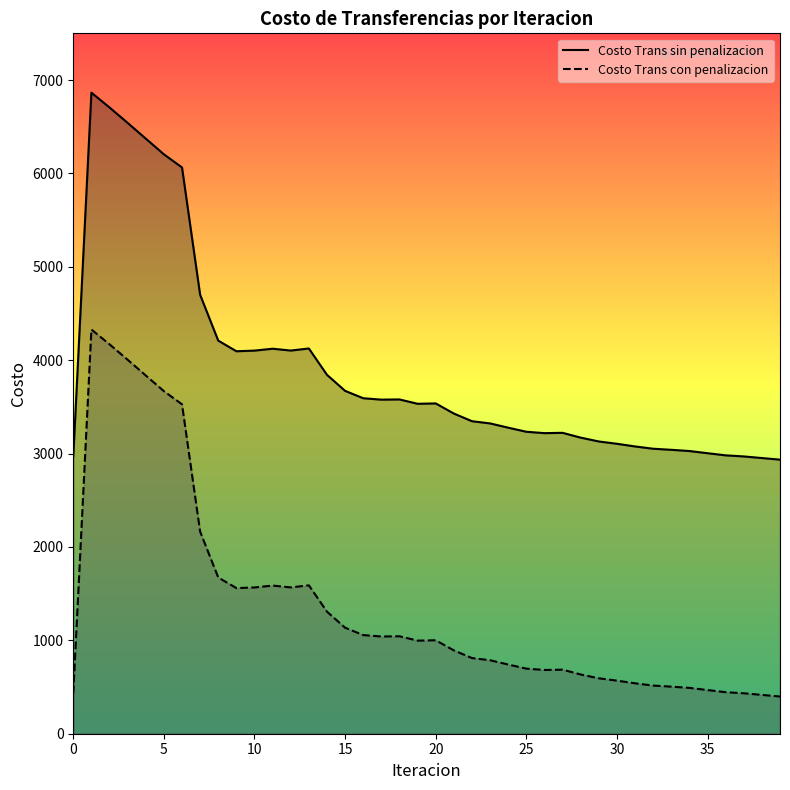

What is the difference between the maximum and minimum values in the Costo Trans sin penalizacion series?

3929.7